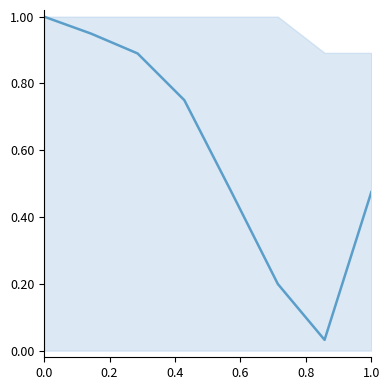

What is the maximum value shown in the chart?

1.0